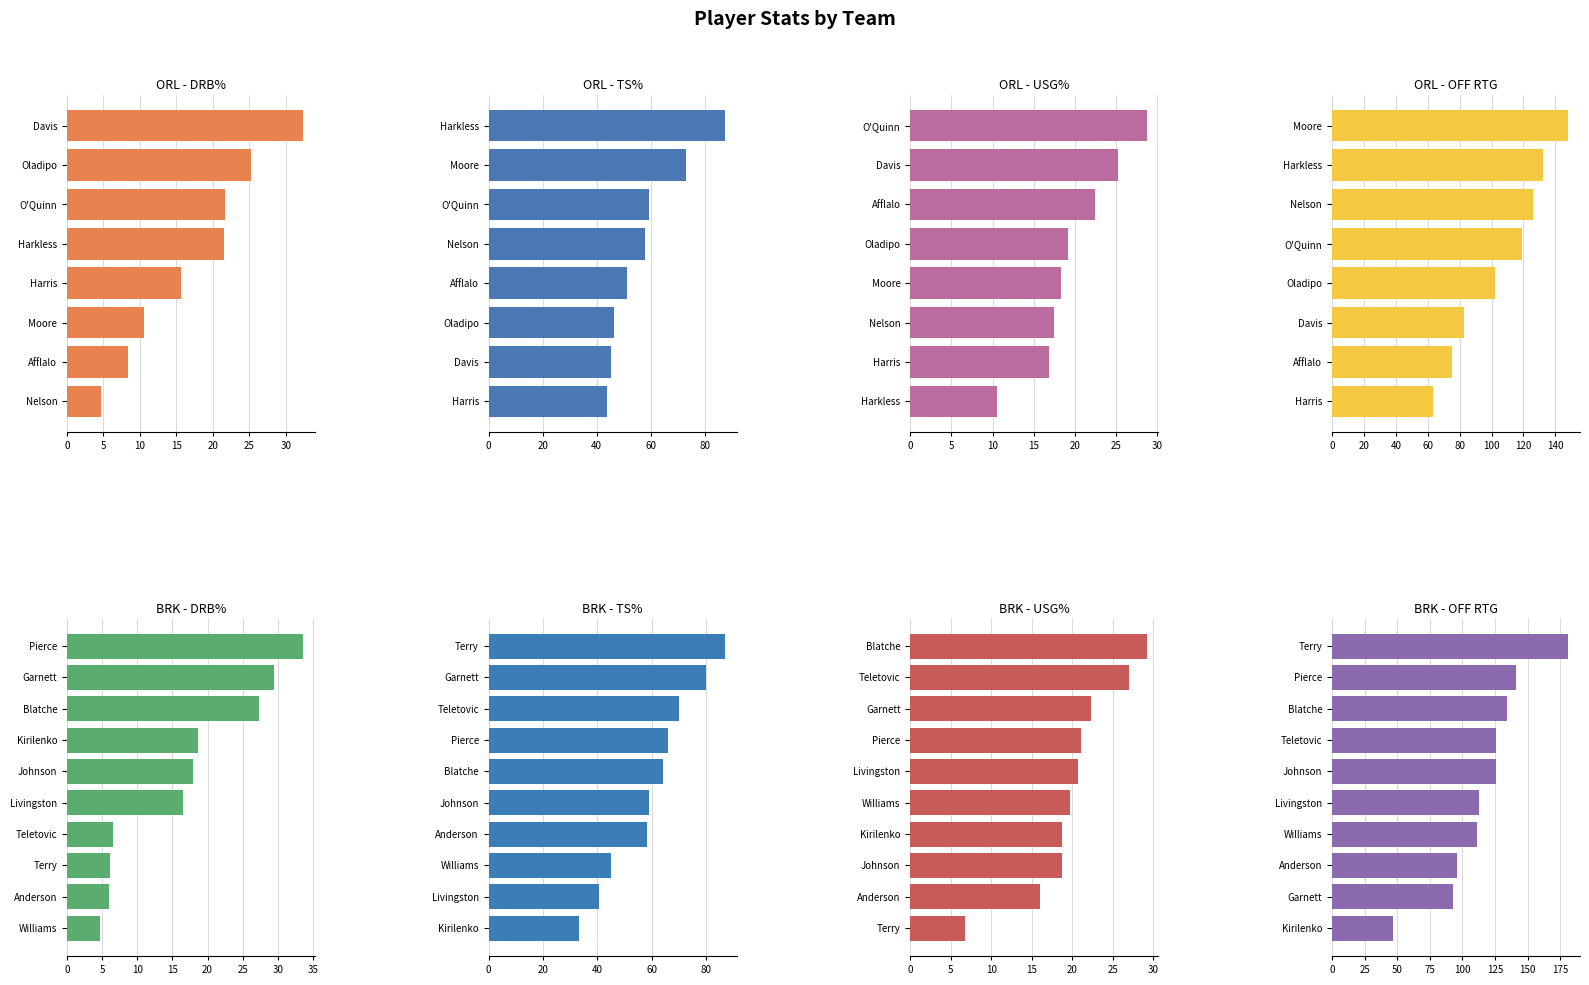

What position from the right is 17?

1